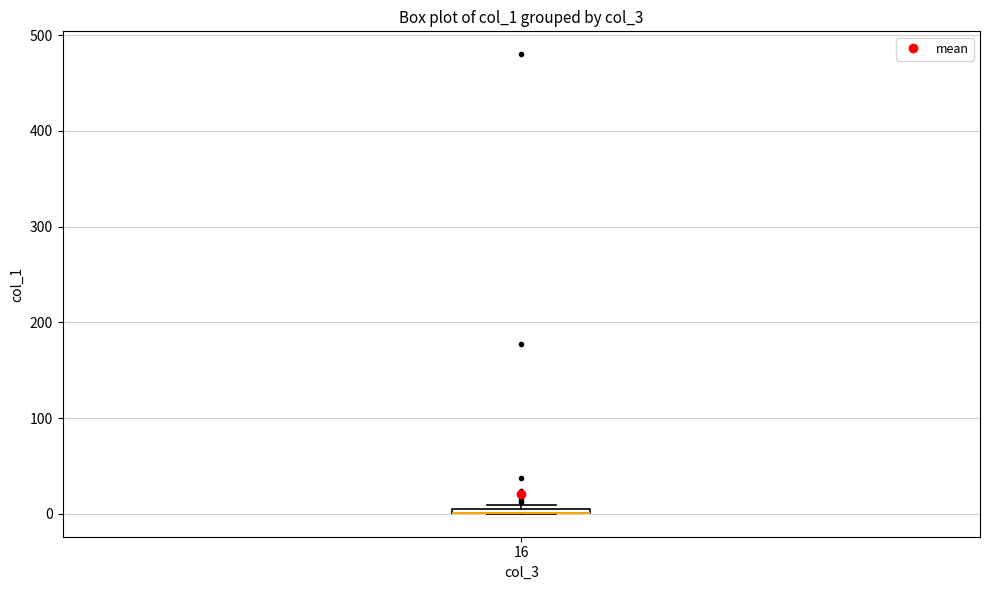

Where is the lower edge of the box at x = 16 on the y-axis? The values are not printed on the chart, so give them approximately, as read against the axis.

0